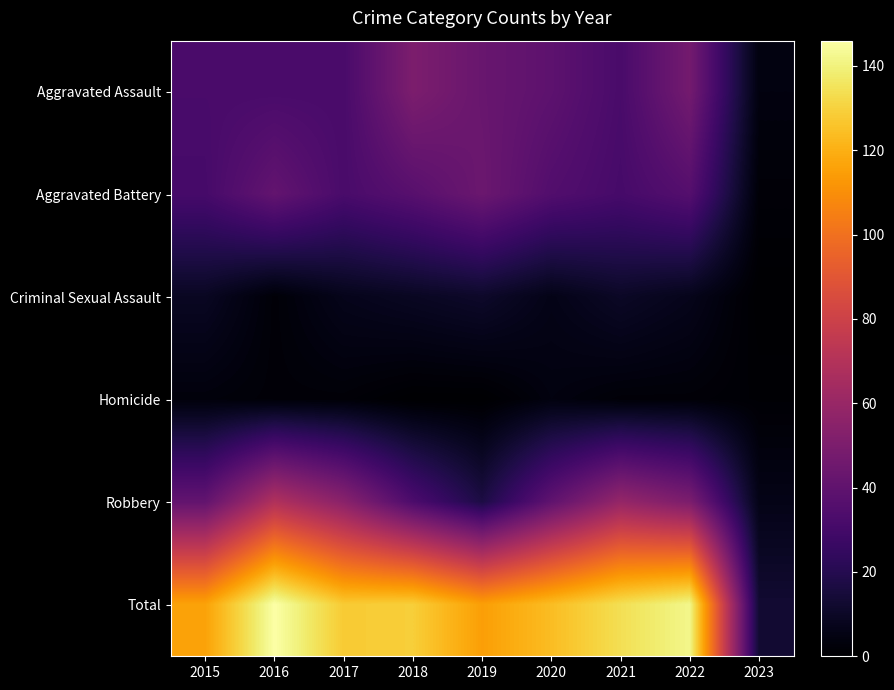

Rank the series at 2015 from highest to lowest value.

Total, Robbery, Aggravated Assault, Aggravated Battery, Criminal Sexual Assault, Homicide